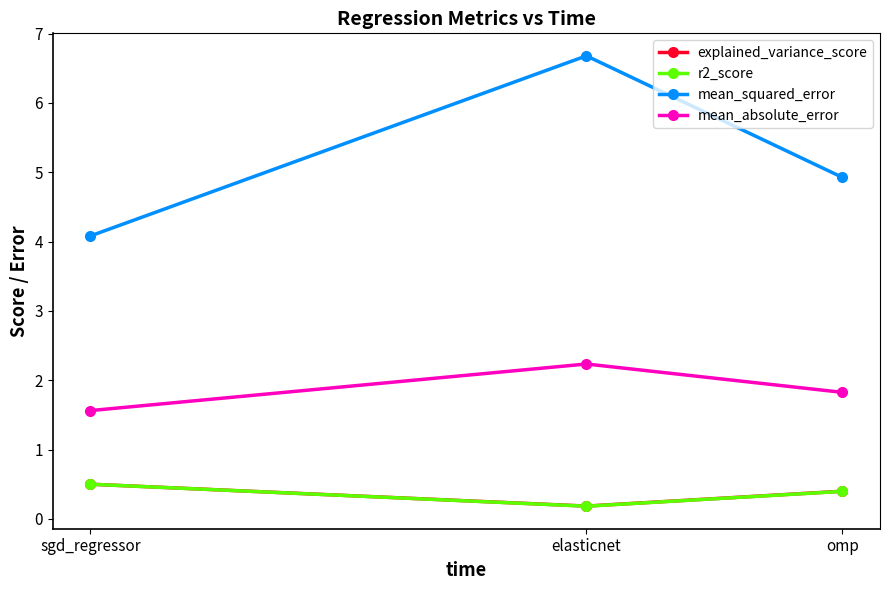

Which category has the lowest value in the r2_score series?

elasticnet